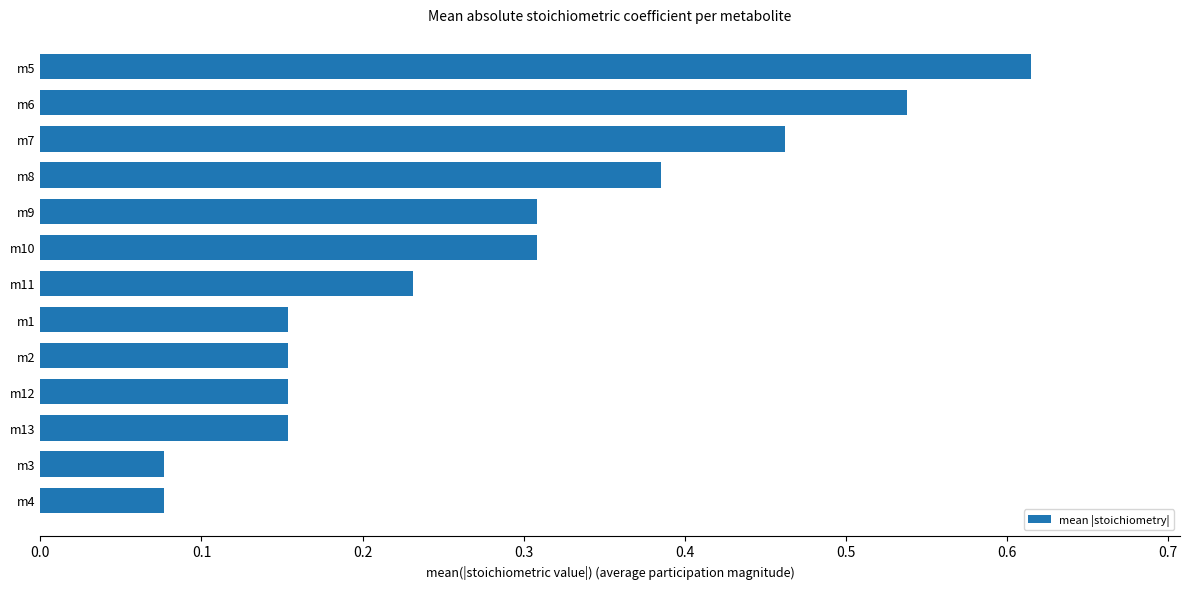

Which has a higher value, m3 or m10?

m10